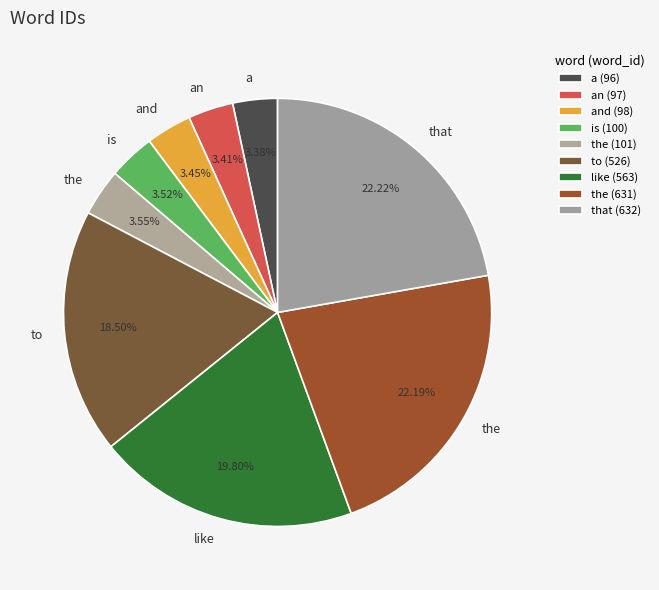

To the nearest percent, what is the difference between the largest and smallest slice percentages?

19%